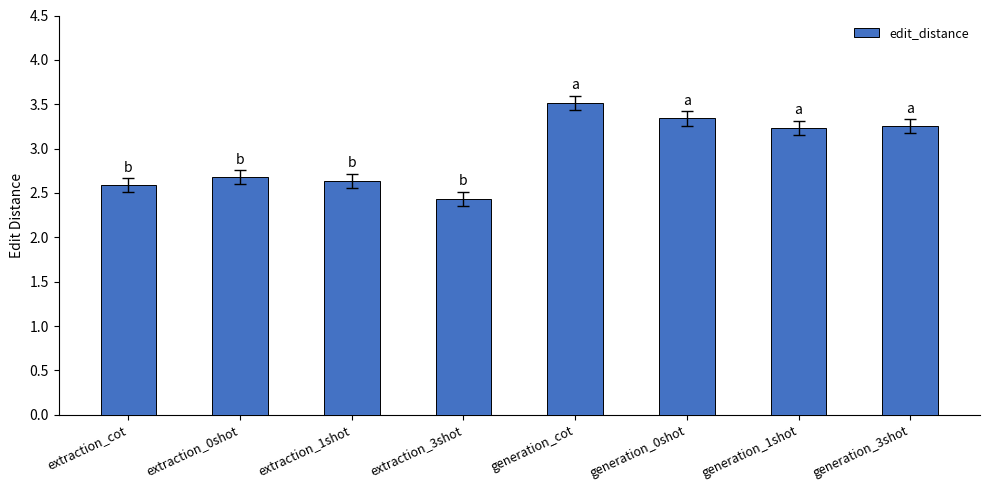

What is the value of the 2nd bar from the left?

2.7